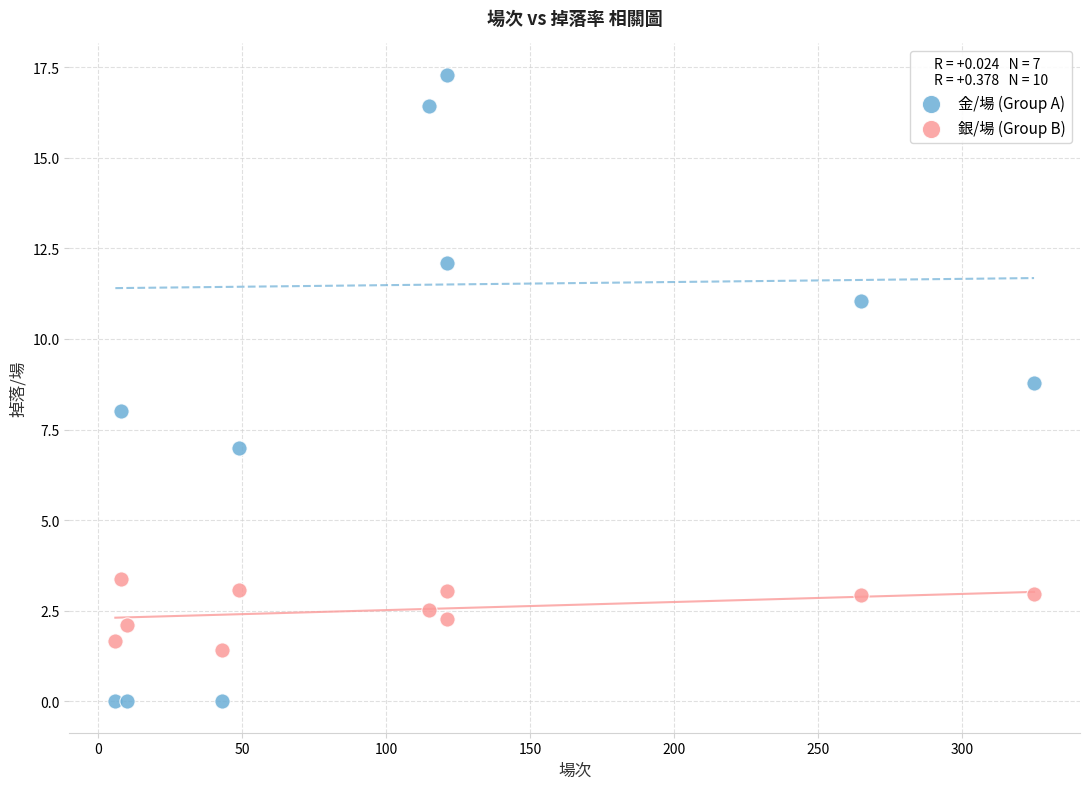

Which series reaches the maximum Y coordinate?

金/場 (Group A)